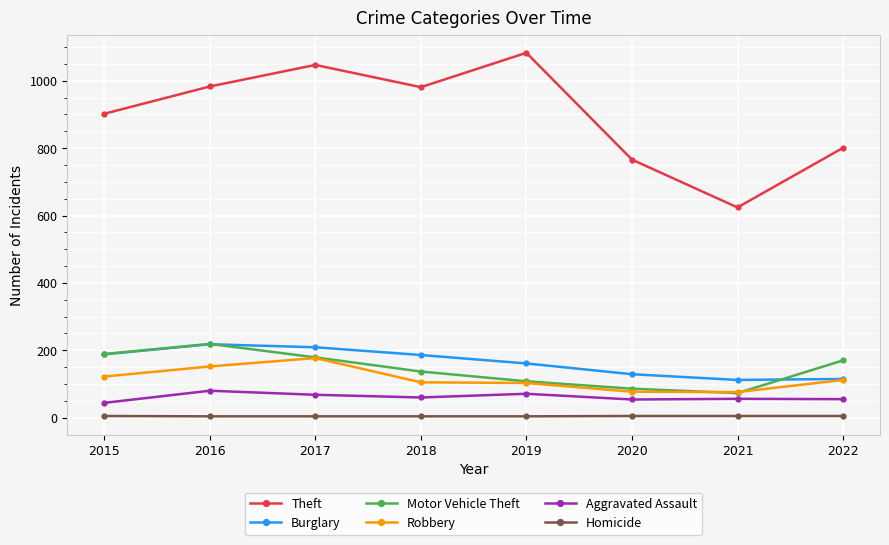

Which series has the largest range (max minus min)?

Theft